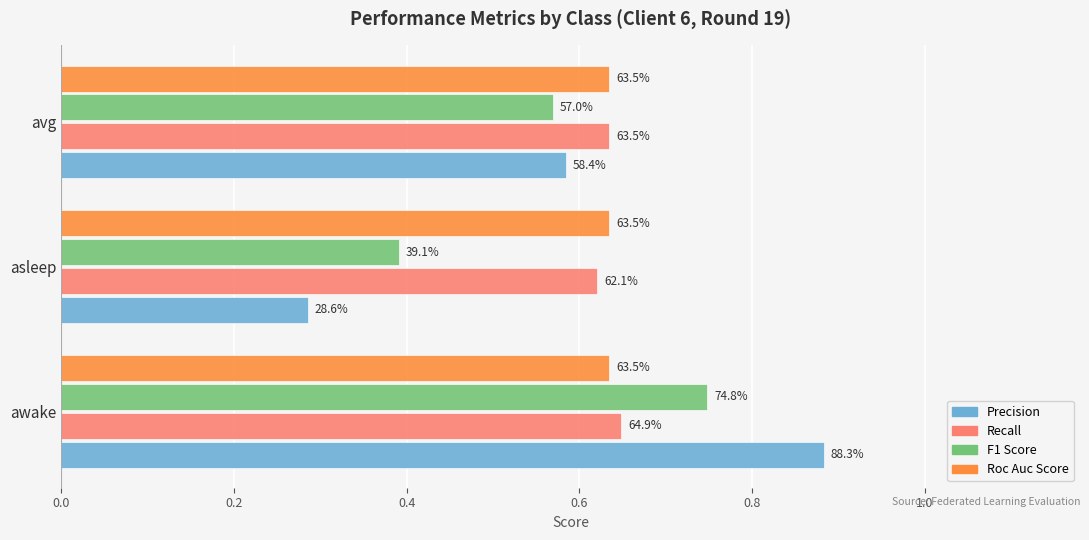

Is it true that precision equals 0.1 at avg?

False